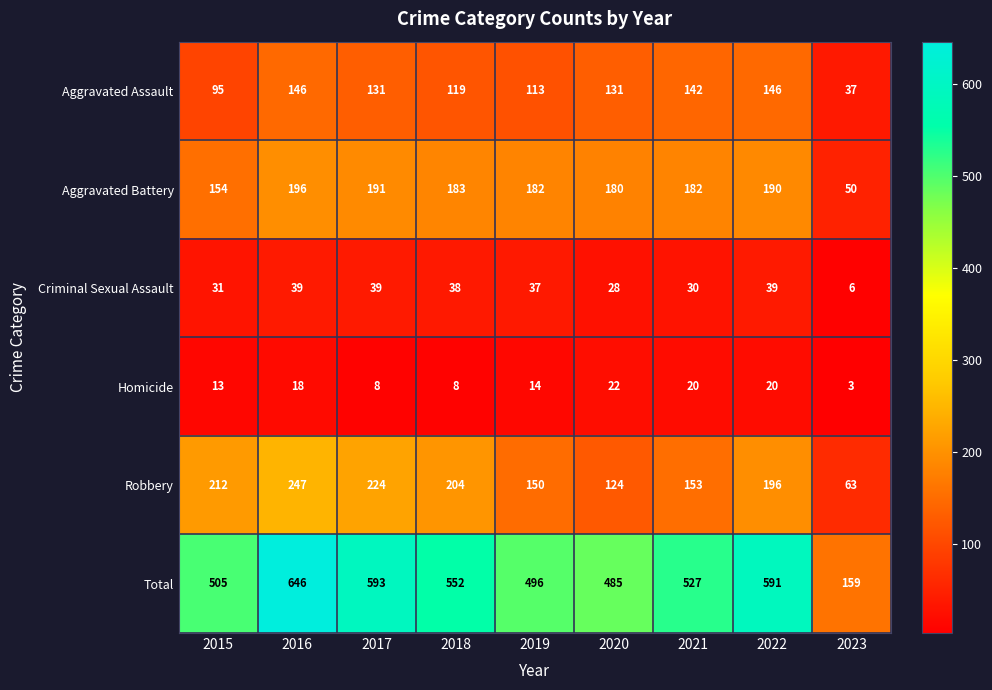

What is the average value of the Robbery series?

175